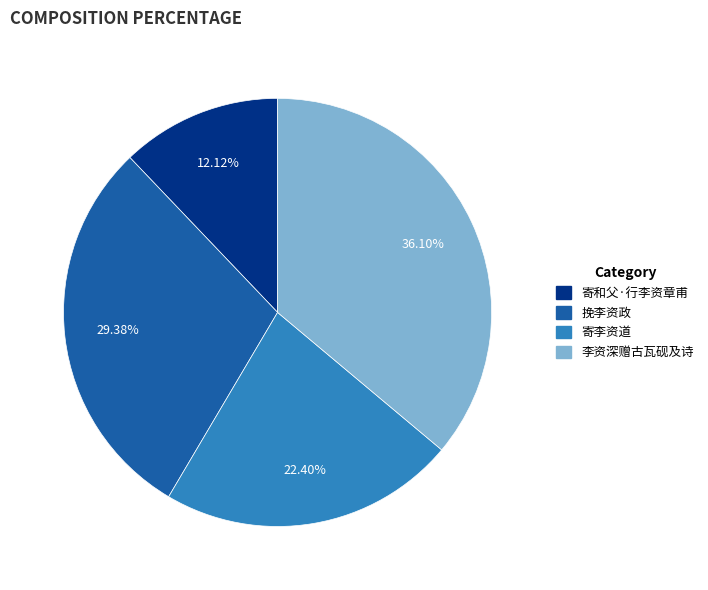

Approximately how many times larger is the value at 挽李资政 compared to 寄和父·行李资章甫?

2.4